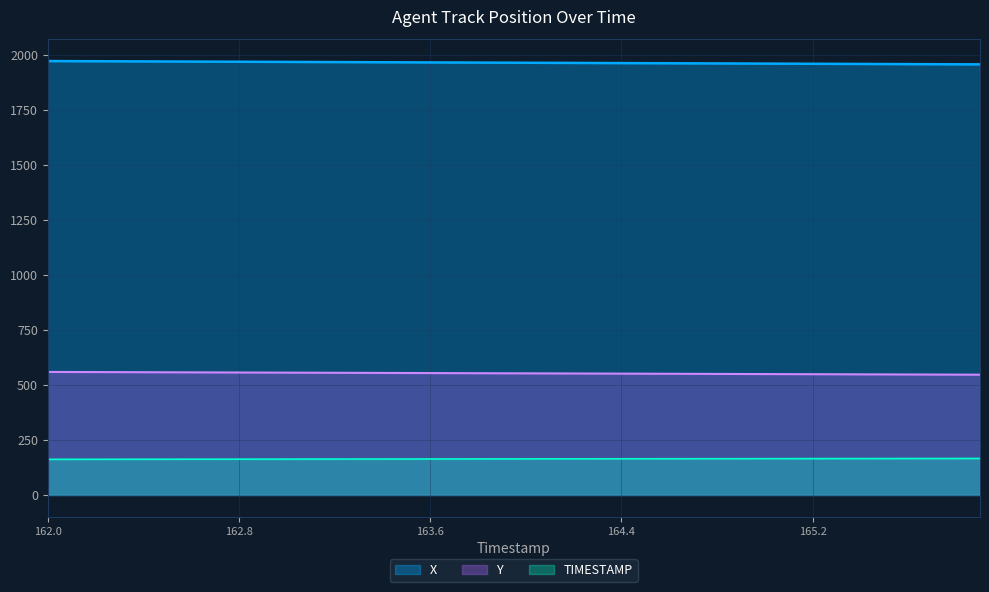

Reading right to left, list all the values displayed in this chart.

X: 1956.8	1957.1	1957.5	1957.9	1958.3	1958.7	1959.0	1959.4	1959.8	1960.2	1960.6	1961.0	1961.4	1961.8	1962.1	1962.5	1962.9	1963.3	1963.7	1964.1	1964.4	1964.8	1965.2	1965.6	1966.0	1966.4	1966.8	1967.1	1967.5	1967.9	1968.3	1968.7	1969.0	1969.4	1969.8	1970.2	1970.6	1971.0	1971.3	1971.7
Y: 546.5	546.8	547.2	547.5	547.8	548.1	548.5	548.8	549.1	549.4	549.7	550.1	550.4	550.7	551.0	551.3	551.7	552.0	552.3	552.6	552.9	553.3	553.6	553.9	554.2	554.6	554.9	555.2	555.5	555.8	556.2	556.5	556.8	557.1	557.5	557.8	558.1	558.4	558.7	559.1
TIMESTAMP: 165.9	165.8	165.7	165.6	165.5	165.4	165.3	165.2	165.1	165.0	164.9	164.8	164.7	164.6	164.5	164.4	164.3	164.2	164.1	164.0	163.9	163.8	163.7	163.6	163.5	163.4	163.3	163.2	163.1	163.0	162.9	162.8	162.7	162.6	162.5	162.4	162.3	162.2	162.1	162.0